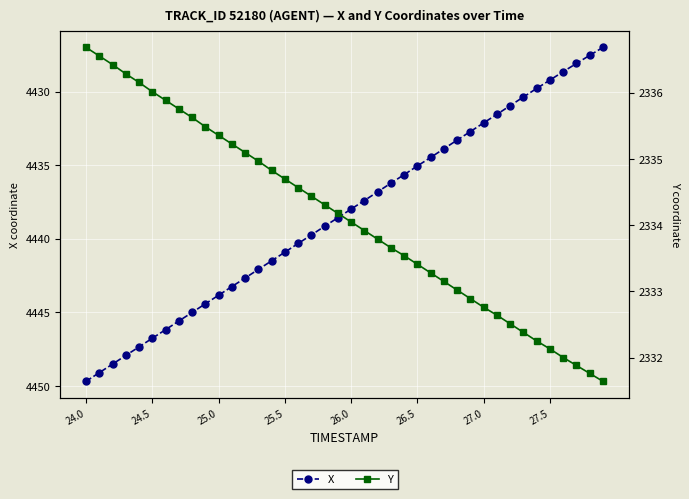

Reading left to right, extract all data points from this chart.

X: 4449.7	4449.1	4448.5	4447.9	4447.3	4446.8	4446.2	4445.6	4445.0	4444.4	4443.8	4443.2	4442.7	4442.1	4441.5	4440.9	4440.3	4439.7	4439.1	4438.6	4438.0	4437.4	4436.8	4436.2	4435.6	4435.0	4434.5	4433.9	4433.3	4432.7	4432.1	4431.5	4430.9	4430.4	4429.8	4429.2	4428.6	4428.1	4427.5	4427.0
Y: 2336.7	2336.6	2336.4	2336.3	2336.2	2336.0	2335.9	2335.8	2335.6	2335.5	2335.4	2335.2	2335.1	2335.0	2334.8	2334.7	2334.6	2334.4	2334.3	2334.2	2334.1	2333.9	2333.8	2333.7	2333.5	2333.4	2333.3	2333.2	2333.0	2332.9	2332.8	2332.6	2332.5	2332.4	2332.2	2332.1	2332.0	2331.9	2331.8	2331.6